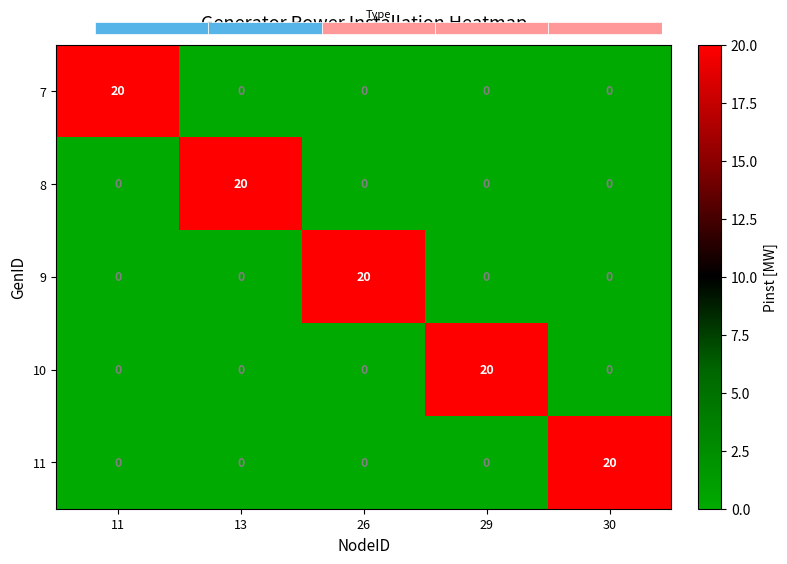

What is the total value across all series at 26?

20